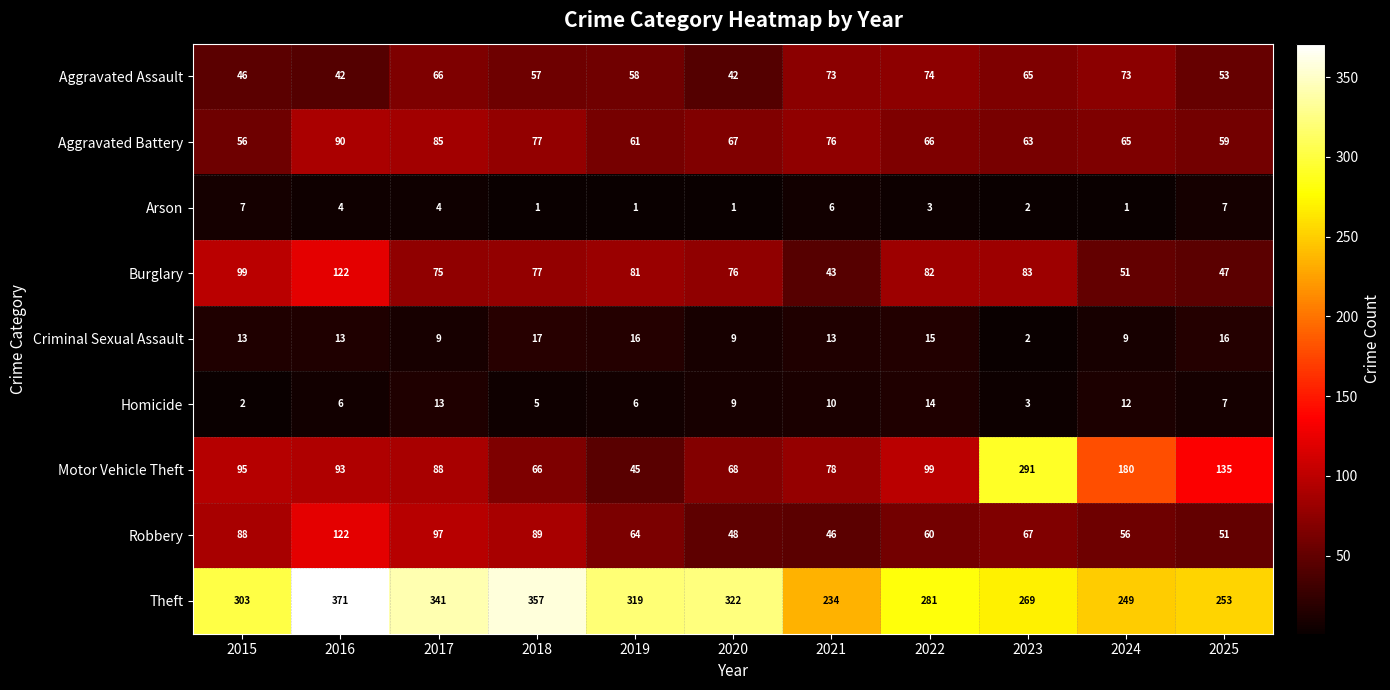

Is the value of Arson at 2017 greater than the value of Homicide at 2019?

No